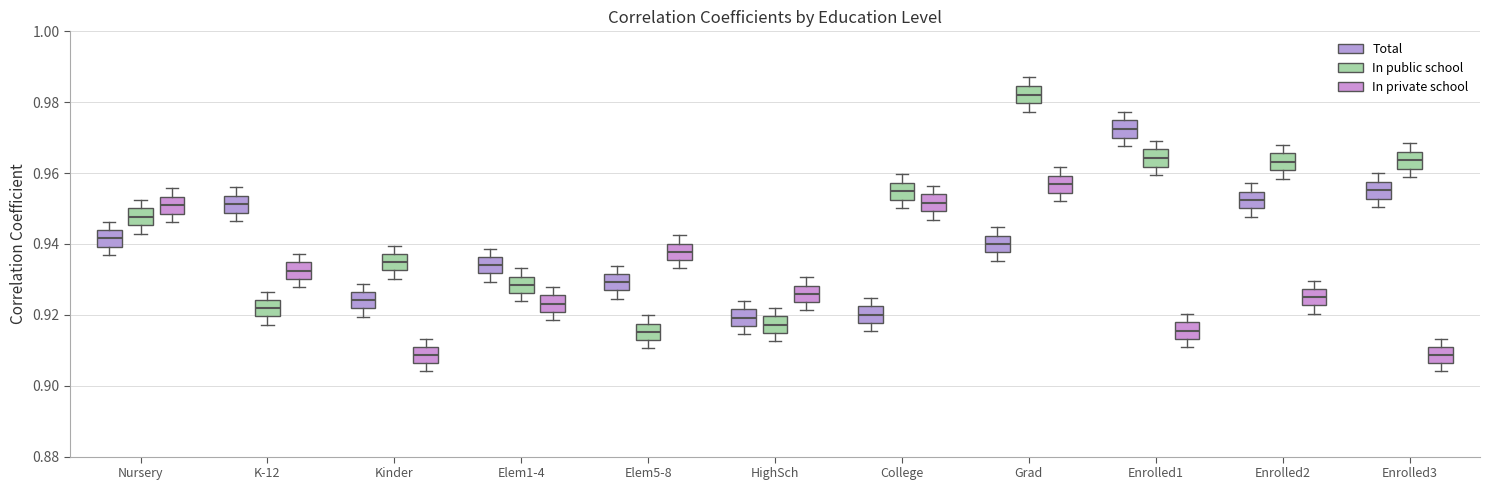

Reading left to right, transcribe this box plot: for each box, give where its median line is, the range the box spans, and where its two whiskers end, as read against the y-axis. The values are not printed on the chart, so give them approximately, as read against the axis.

Nursery (Total): median 0.942, box 0.940 to 0.944, whiskers 0.936 to 0.946
Nursery (In public school): median 0.948, box 0.946 to 0.950, whiskers 0.942 to 0.952
Nursery (In private school): median 0.950, box 0.948 to 0.954, whiskers 0.946 to 0.956
K-12 (Total): median 0.952, box 0.948 to 0.954, whiskers 0.946 to 0.956
K-12 (In public school): median 0.922, box 0.920 to 0.924, whiskers 0.918 to 0.926
K-12 (In private school): median 0.932, box 0.930 to 0.934, whiskers 0.928 to 0.938
Kinder (Total): median 0.924, box 0.922 to 0.926, whiskers 0.920 to 0.928
Kinder (In public school): median 0.934, box 0.932 to 0.938, whiskers 0.930 to 0.940
Kinder (In private school): median 0.908, box 0.906 to 0.910, whiskers 0.904 to 0.914
Elem1-4 (Total): median 0.934, box 0.932 to 0.936, whiskers 0.930 to 0.938
Elem1-4 (In public school): median 0.928, box 0.926 to 0.930, whiskers 0.924 to 0.934
Elem1-4 (In private school): median 0.924, box 0.920 to 0.926, whiskers 0.918 to 0.928
Elem5-8 (Total): median 0.930, box 0.926 to 0.932, whiskers 0.924 to 0.934
Elem5-8 (In public school): median 0.916, box 0.912 to 0.918, whiskers 0.910 to 0.920
Elem5-8 (In private school): median 0.938, box 0.936 to 0.940, whiskers 0.934 to 0.942
HighSch (Total): median 0.920, box 0.916 to 0.922, whiskers 0.914 to 0.924
HighSch (In public school): median 0.918, box 0.914 to 0.920, whiskers 0.912 to 0.922
HighSch (In private school): median 0.926, box 0.924 to 0.928, whiskers 0.922 to 0.930
College (Total): median 0.920, box 0.918 to 0.922, whiskers 0.916 to 0.924
College (In public school): median 0.954, box 0.952 to 0.958, whiskers 0.950 to 0.960
College (In private school): median 0.952, box 0.950 to 0.954, whiskers 0.946 to 0.956
Grad (Total): median 0.940, box 0.938 to 0.942, whiskers 0.936 to 0.944
Grad (In public school): median 0.982, box 0.980 to 0.984, whiskers 0.978 to 0.988
Grad (In private school): median 0.956, box 0.954 to 0.960, whiskers 0.952 to 0.962
Enrolled1 (Total): median 0.972, box 0.970 to 0.974, whiskers 0.968 to 0.978
Enrolled1 (In public school): median 0.964, box 0.962 to 0.966, whiskers 0.960 to 0.970
Enrolled1 (In private school): median 0.916, box 0.914 to 0.918, whiskers 0.910 to 0.920
Enrolled2 (Total): median 0.952, box 0.950 to 0.954, whiskers 0.948 to 0.958
Enrolled2 (In public school): median 0.964, box 0.960 to 0.966, whiskers 0.958 to 0.968
Enrolled2 (In private school): median 0.924, box 0.922 to 0.928, whiskers 0.920 to 0.930
Enrolled3 (Total): median 0.956, box 0.952 to 0.958, whiskers 0.950 to 0.960
Enrolled3 (In public school): median 0.964, box 0.962 to 0.966, whiskers 0.958 to 0.968
Enrolled3 (In private school): median 0.908, box 0.906 to 0.910, whiskers 0.904 to 0.914